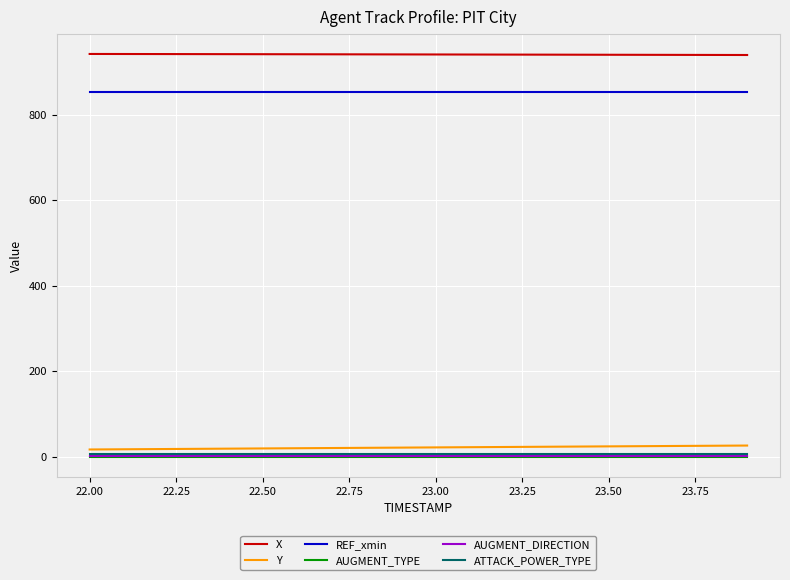

At how many categories does at least one series exceed 854?

20